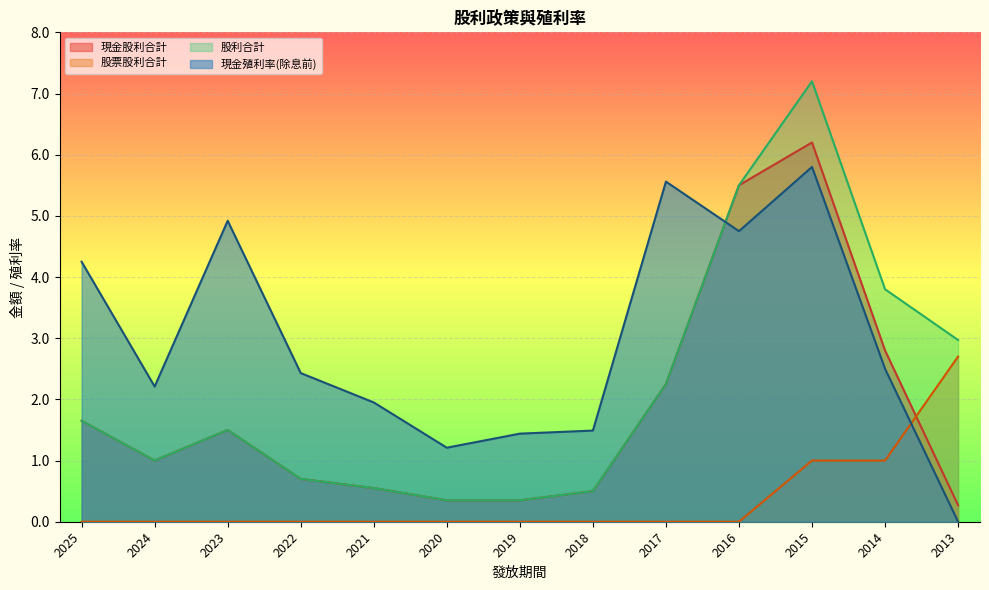

Is the value of 股票股利合計 at 2024 greater than the value of 現金股利合計 at 2016?

No